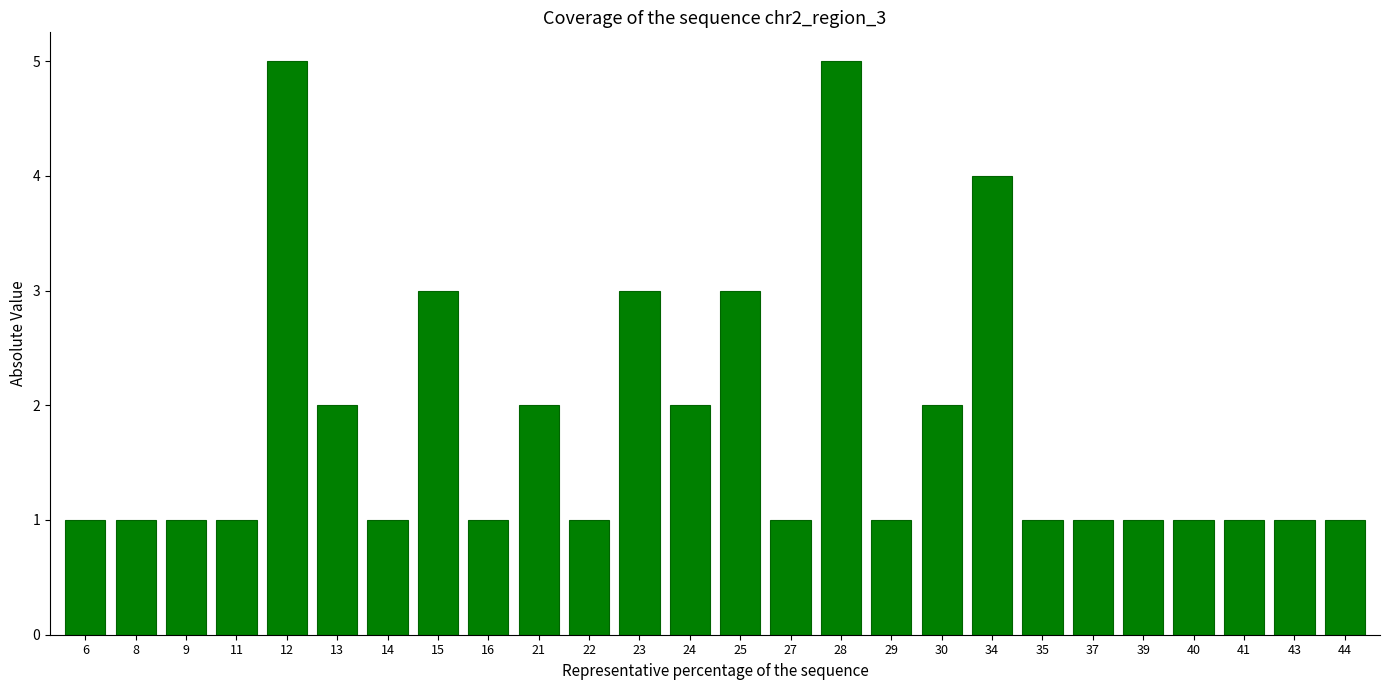

What is the sum of the values at 24 and 21?

4